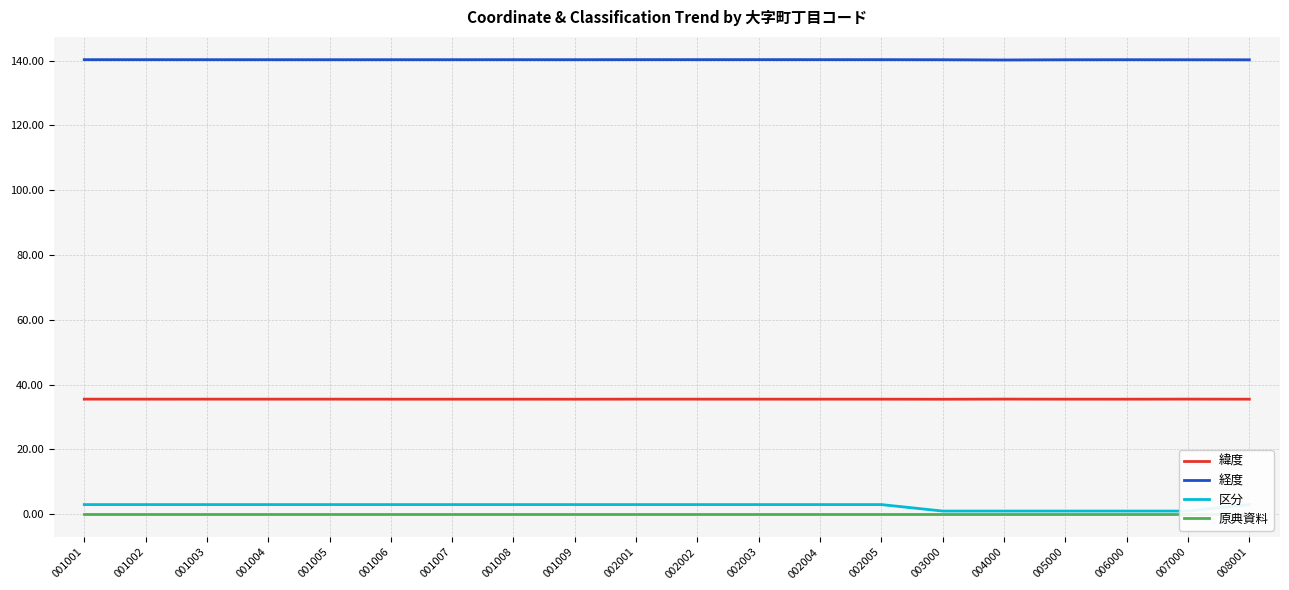

Reading left to right, list all the values displayed in this chart.

緯度: 35.5	35.5	35.5	35.5	35.5	35.5	35.5	35.5	35.5	35.5	35.5	35.5	35.5	35.5	35.5	35.5	35.5	35.5	35.5	35.5
経度: 140.3	140.3	140.3	140.3	140.3	140.3	140.3	140.3	140.3	140.3	140.3	140.3	140.3	140.3	140.3	140.2	140.2	140.3	140.2	140.2
区分: 3.0	3.0	3.0	3.0	3.0	3.0	3.0	3.0	3.0	3.0	3.0	3.0	3.0	3.0	1.0	1.0	1.0	1.0	1.0	3.0
原典資料: 0.0	0.0	0.0	0.0	0.0	0.0	0.0	0.0	0.0	0.0	0.0	0.0	0.0	0.0	0.0	0.0	0.0	0.0	0.0	0.0